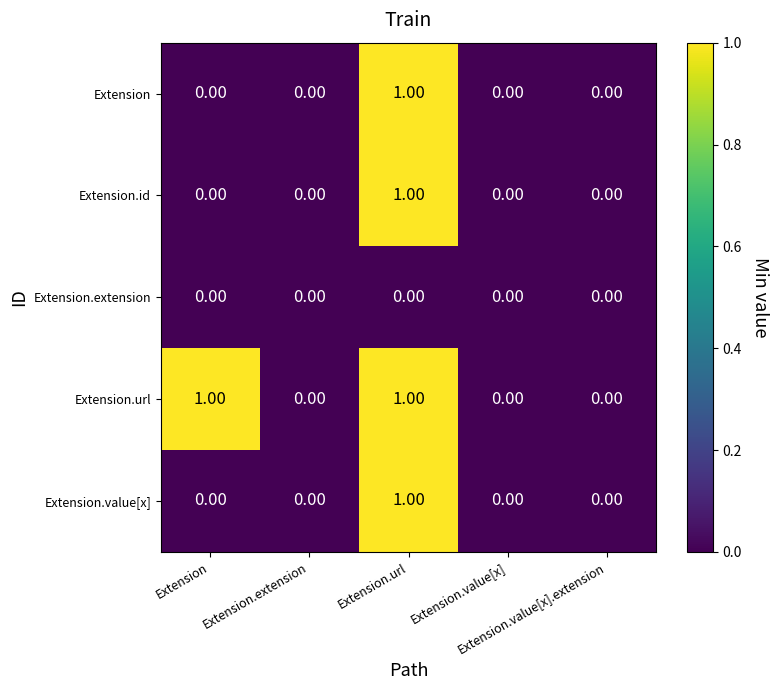

How many distinct data groups are displayed?

5